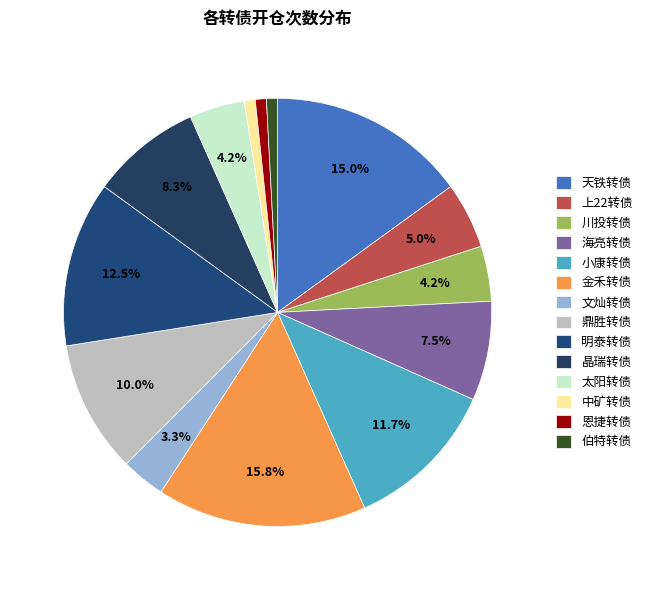

How many slices are in this pie chart?

14